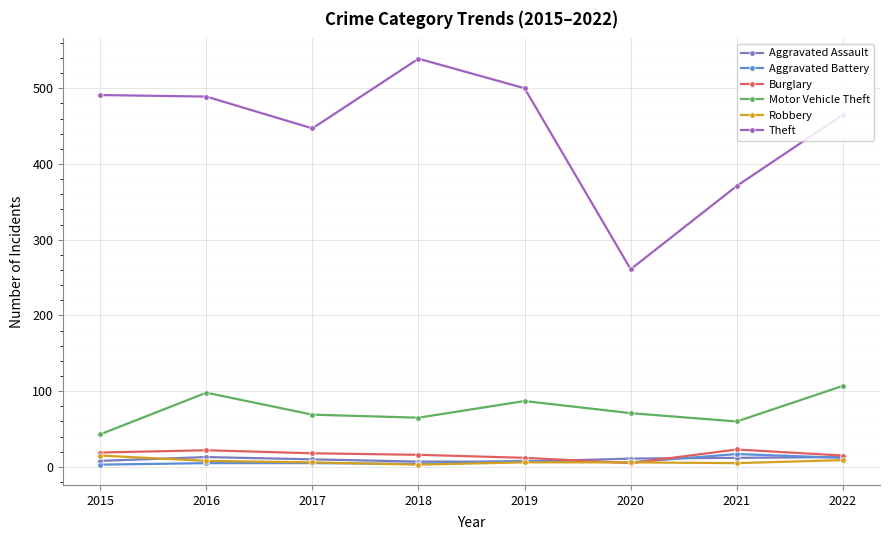

Is it true that Theft equals 465 at 2022?

True